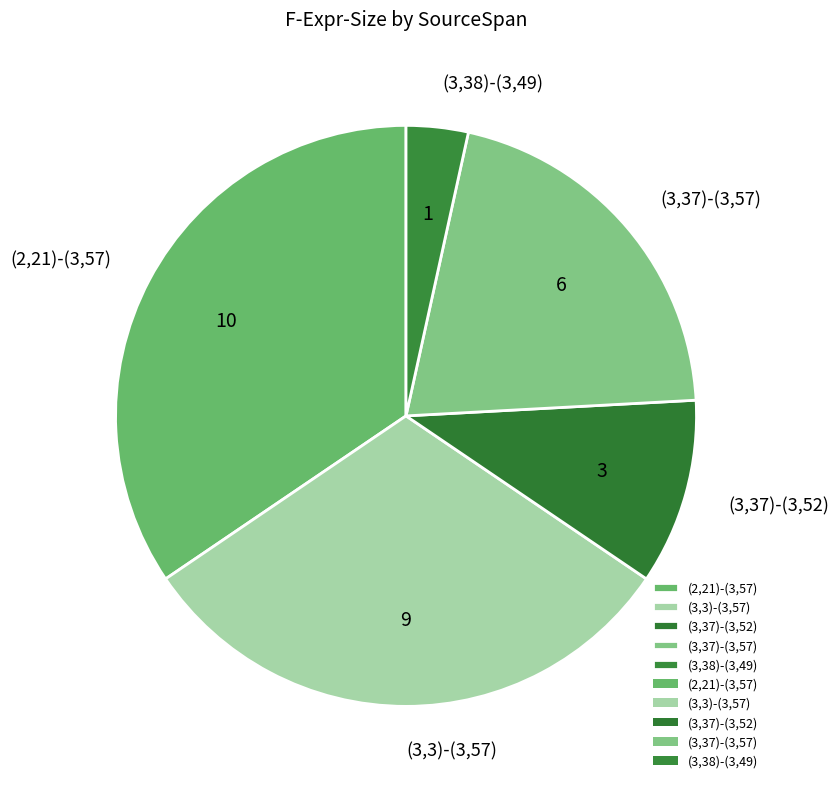

Is it true that (2,21)-(3,57) is 34% of the pie?

True